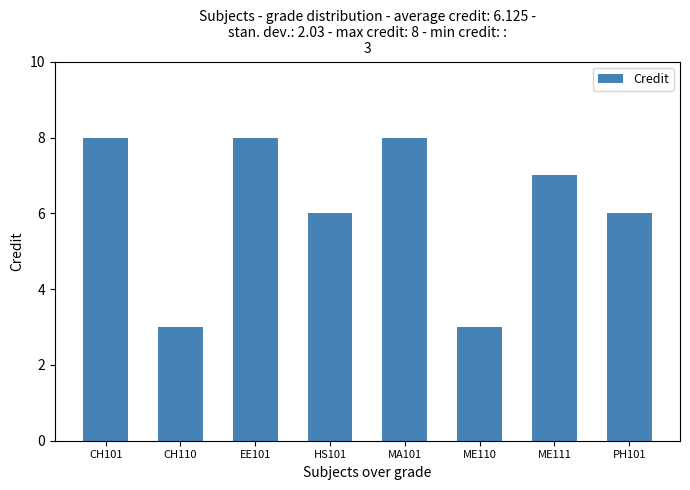

Reading right to left, what are all the values shown in this chart?

6	7	3	8	6	8	3	8